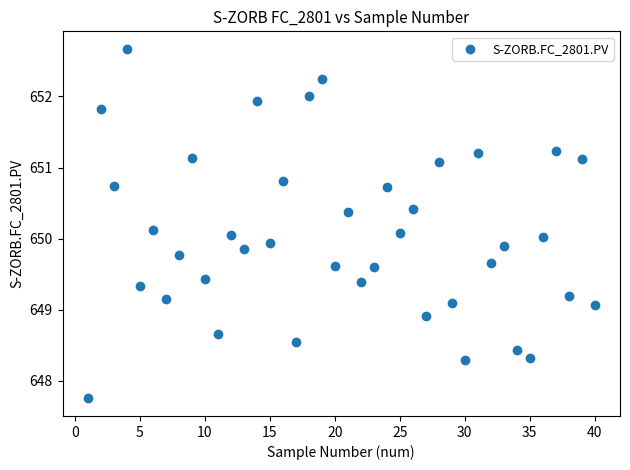

What is the range of X values (max minus min)?

39.0